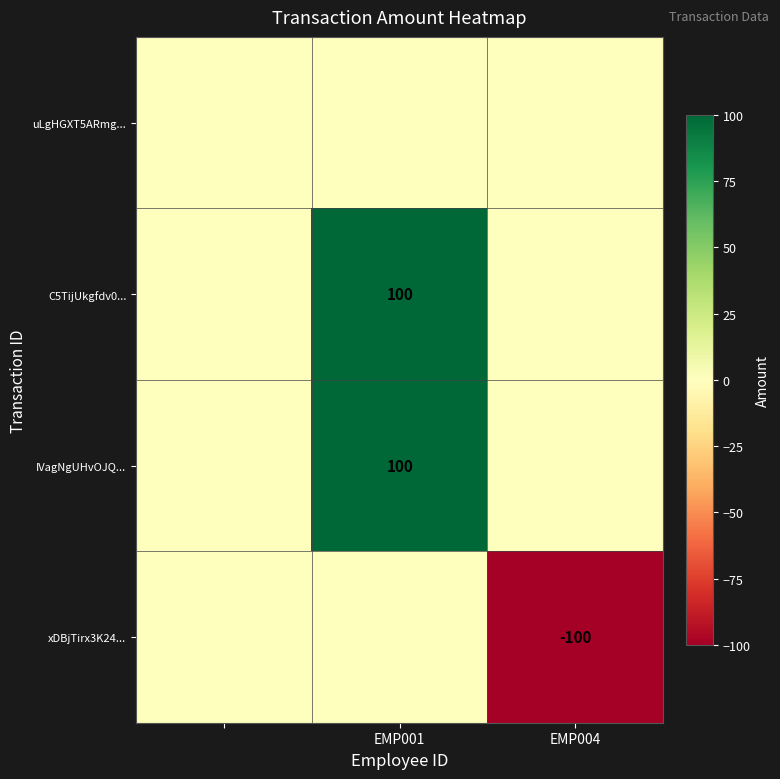

The xDBjTirx3K24... series shows -100 at EMP004. True or false?

True